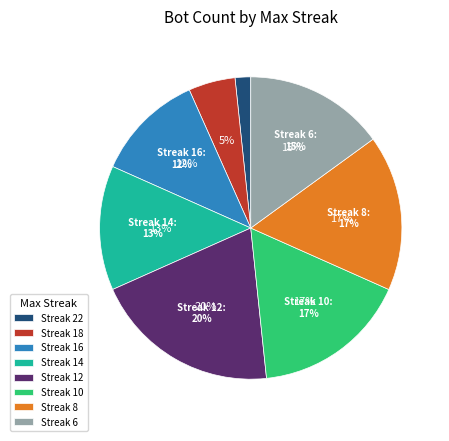

To the nearest percent, what is the average slice percentage?

12%